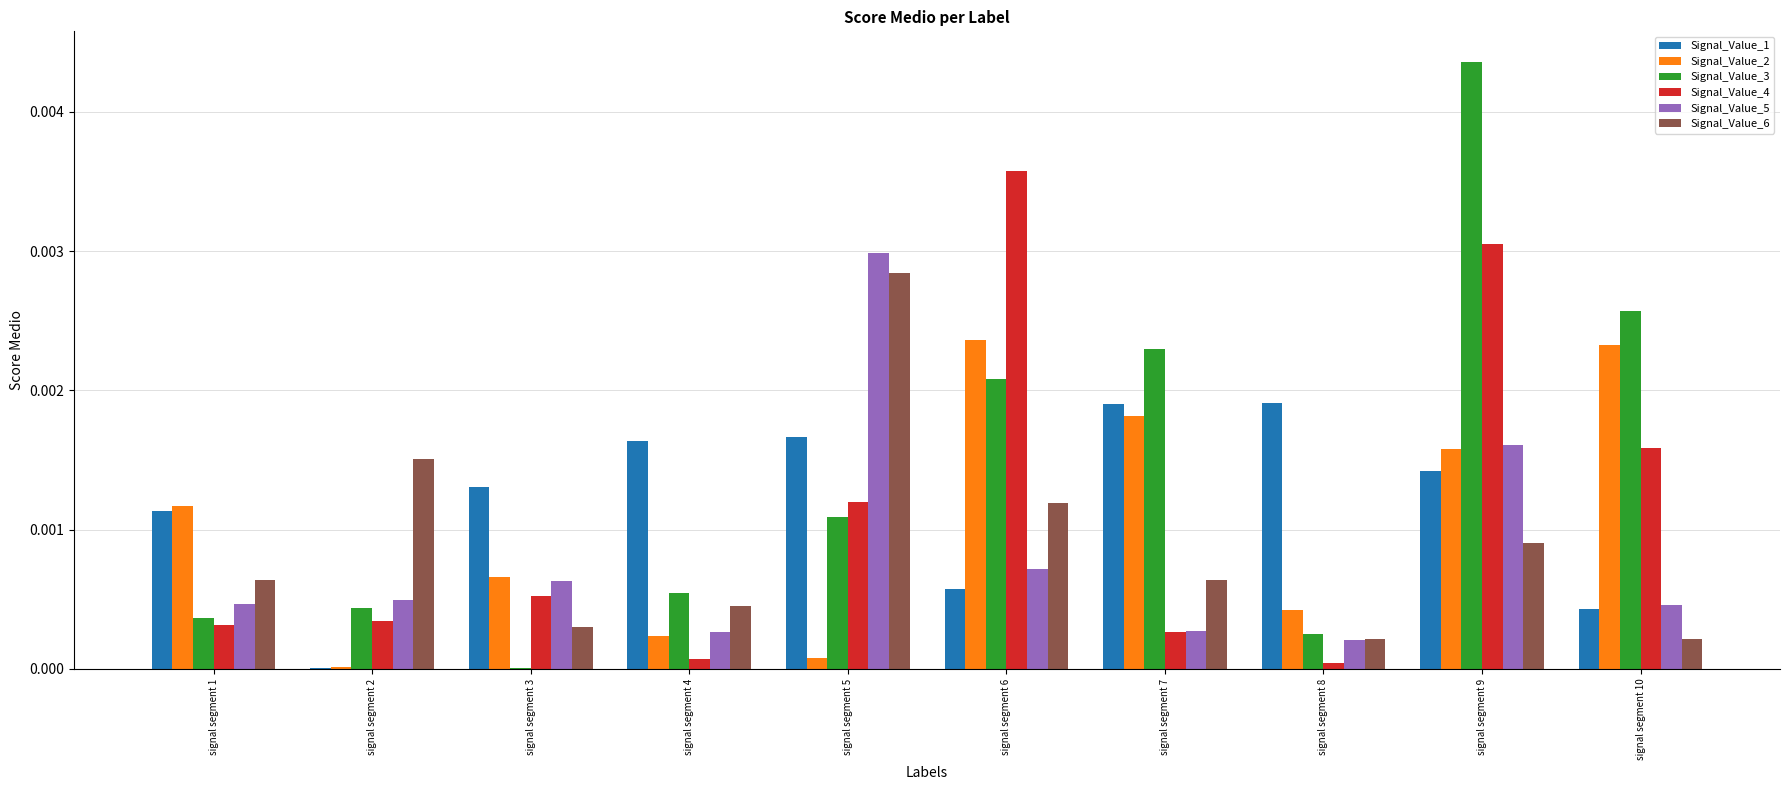

Are the bars horizontal?

No